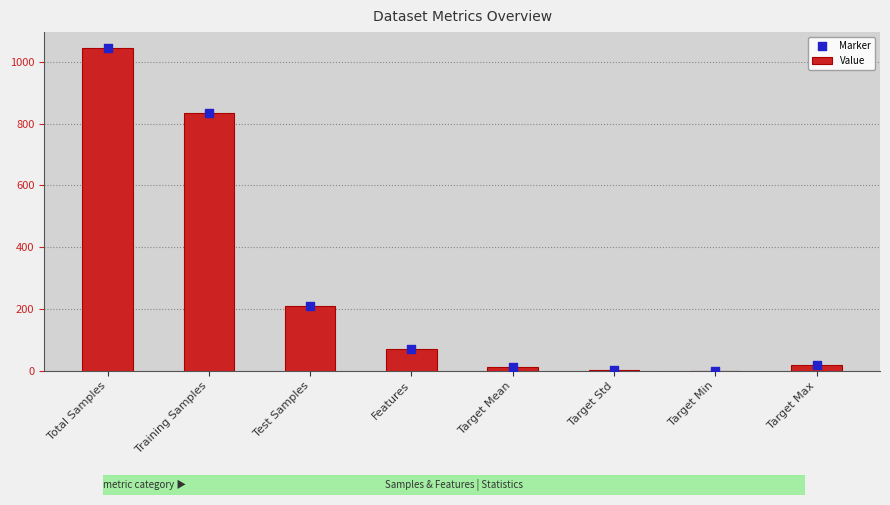

Which series has the largest total across all categories?

Value